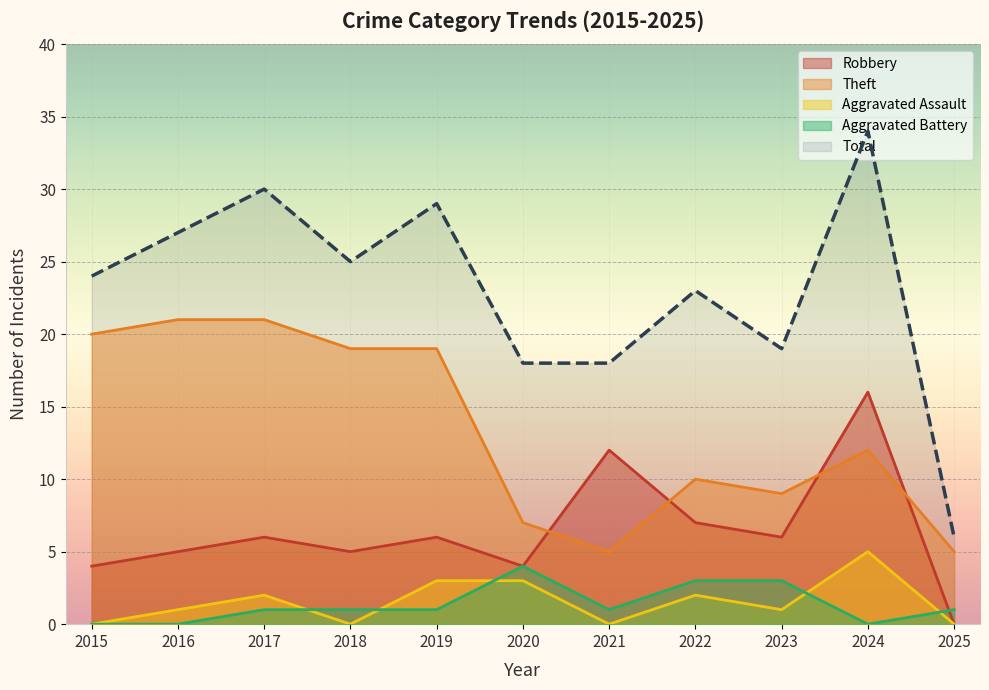

What is the total value across all series at 2024?

67